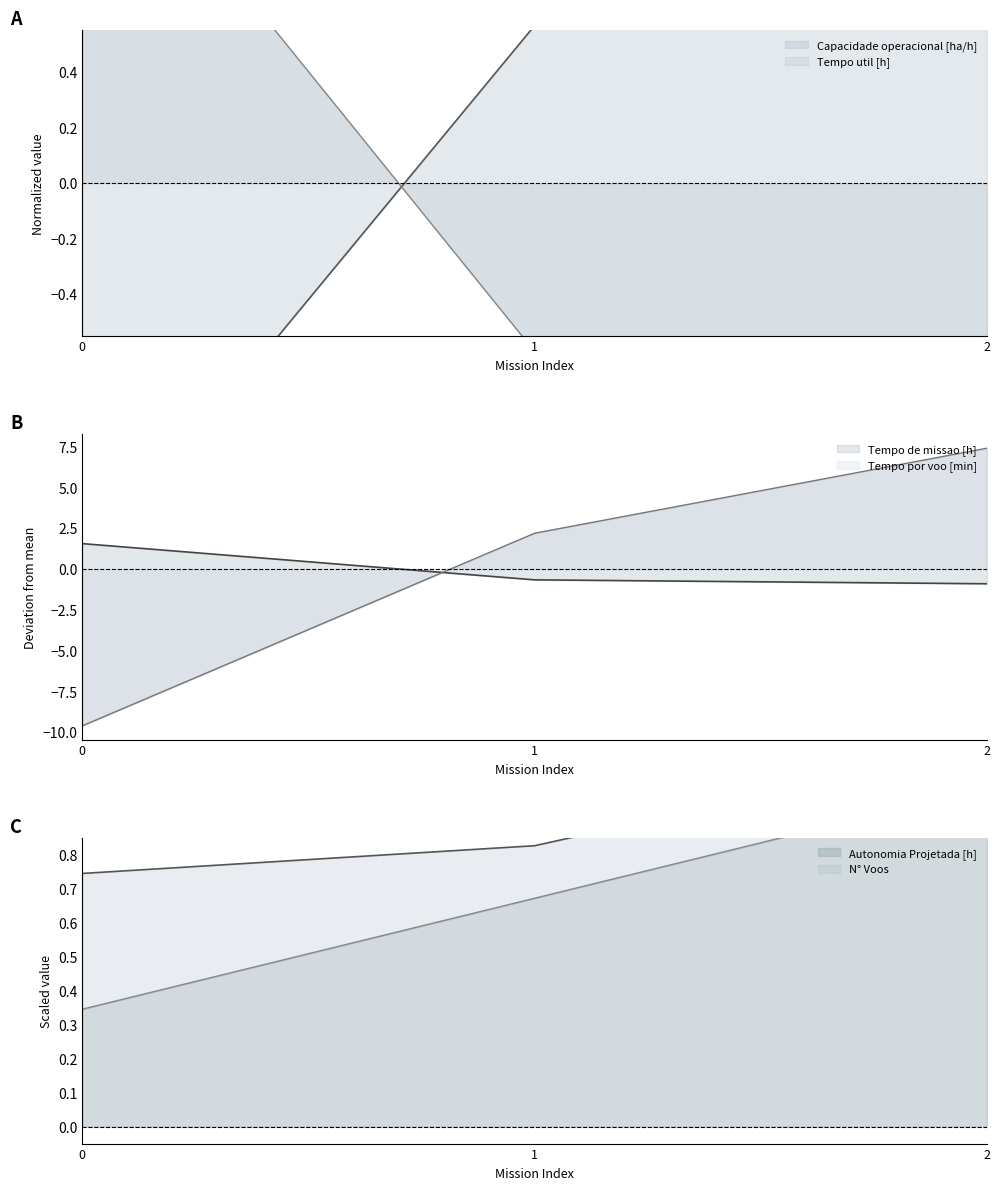

Which series has the largest total across all categories?

Autonomia Projetada [h]